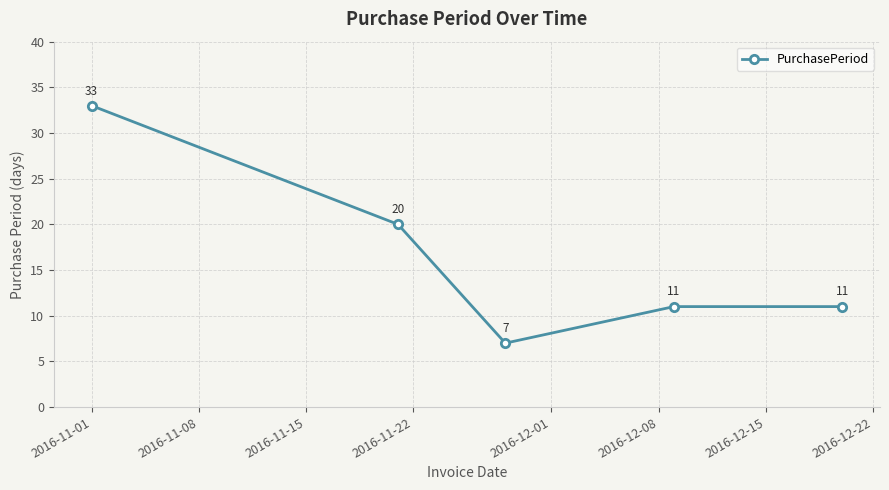

What is the greatest value displayed?

33